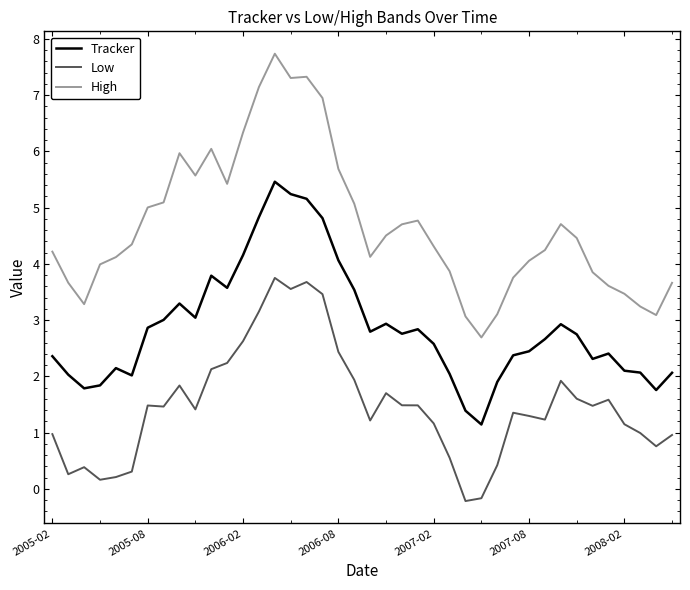

What is the smallest value displayed?

-0.2